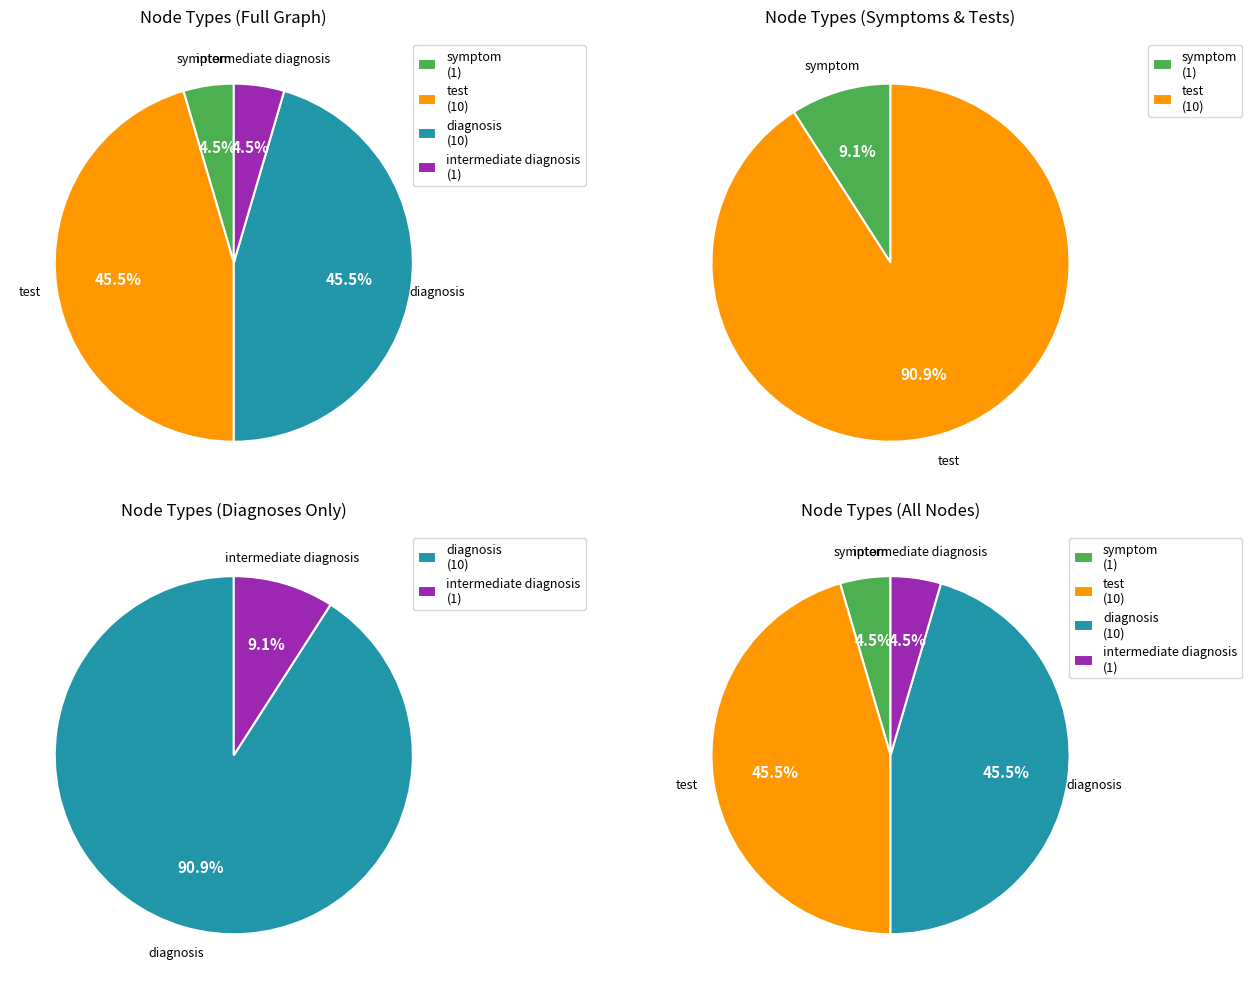

Which category has the smallest portion of the pie?

symptom